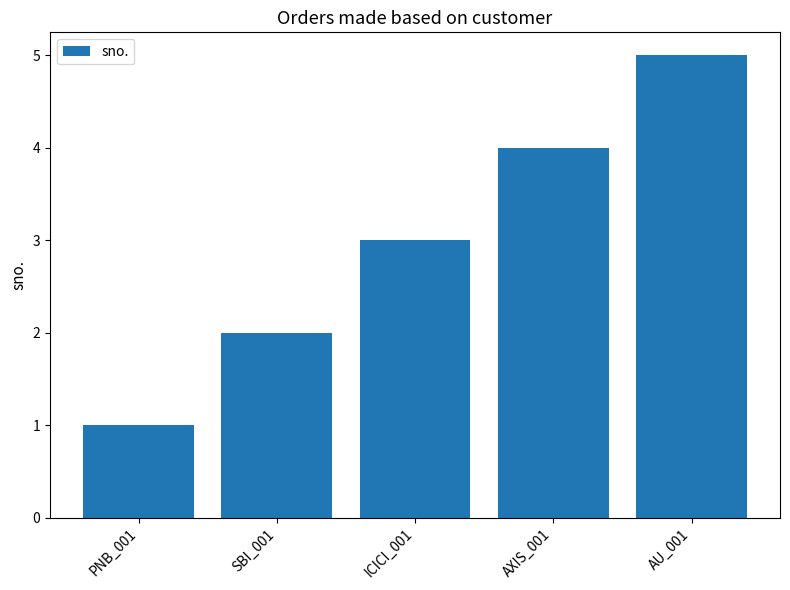

What is the maximum value shown in the chart?

5